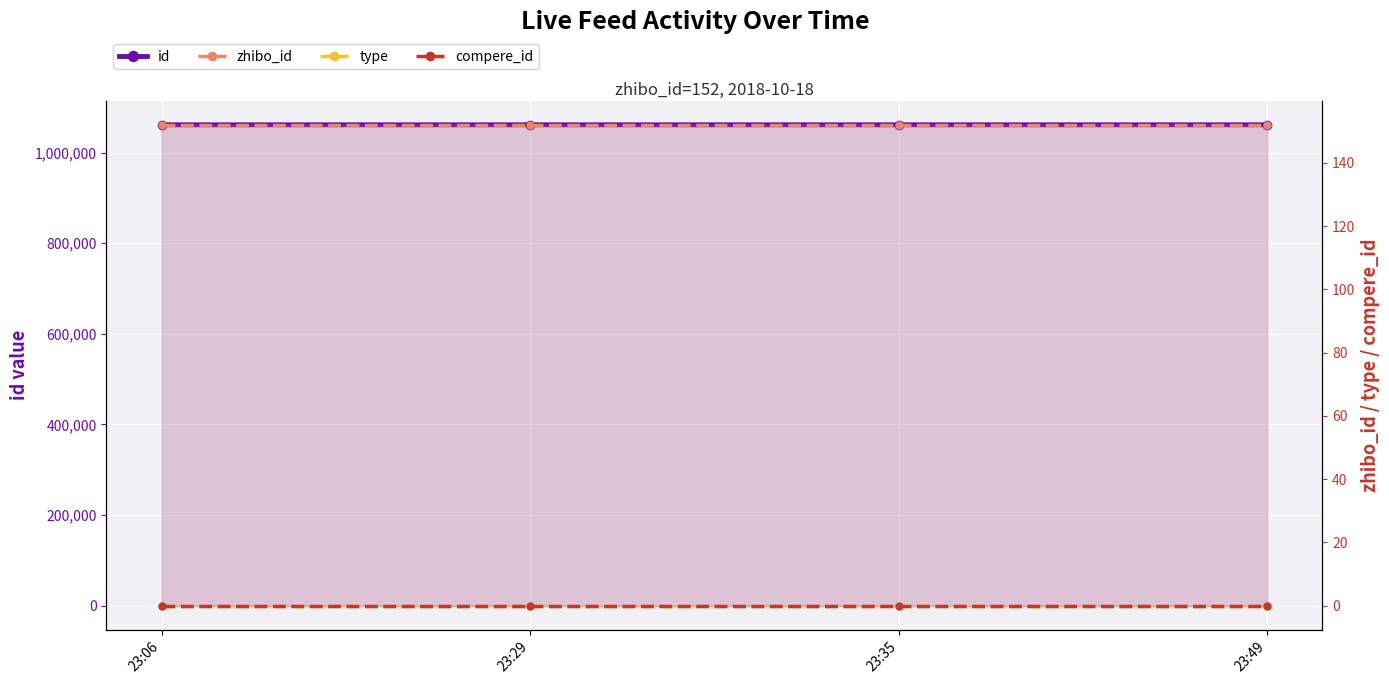

At which label is id closest to 1061191?

23:29